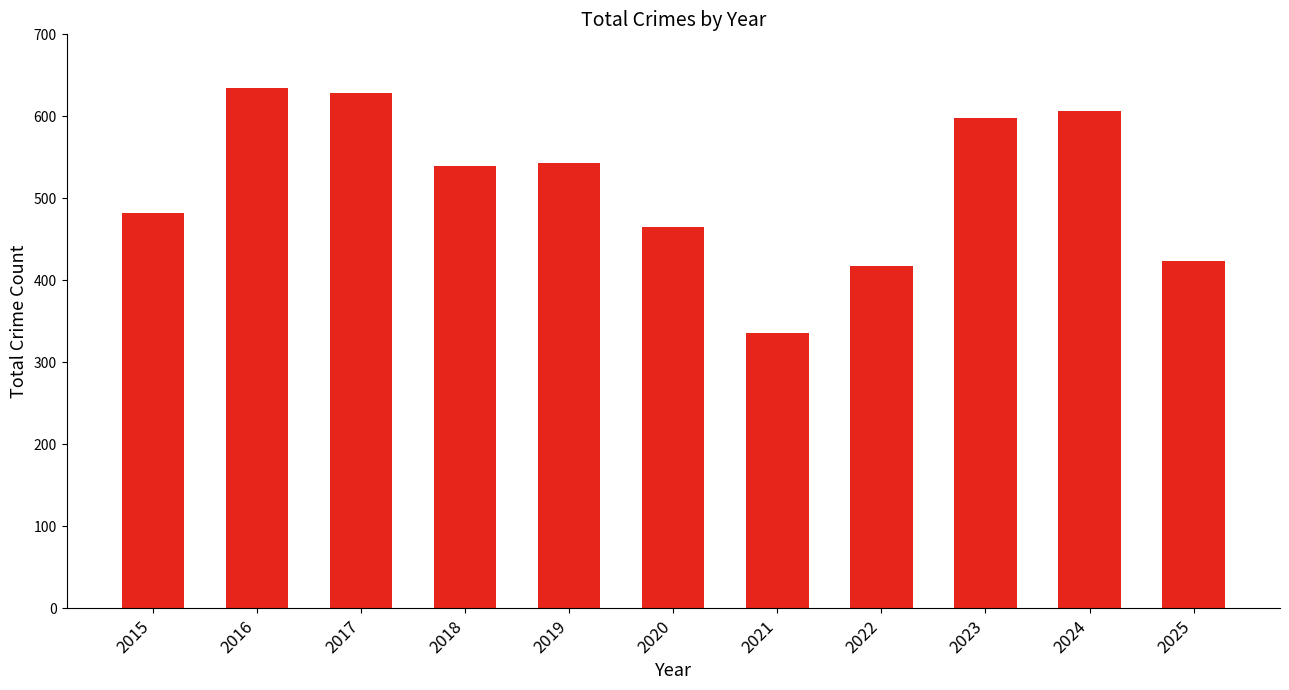

Reading left to right, extract all data points from this chart.

2015=482	2016=635	2017=628	2018=540	2019=543	2020=465	2021=336	2022=418	2023=598	2024=607	2025=423